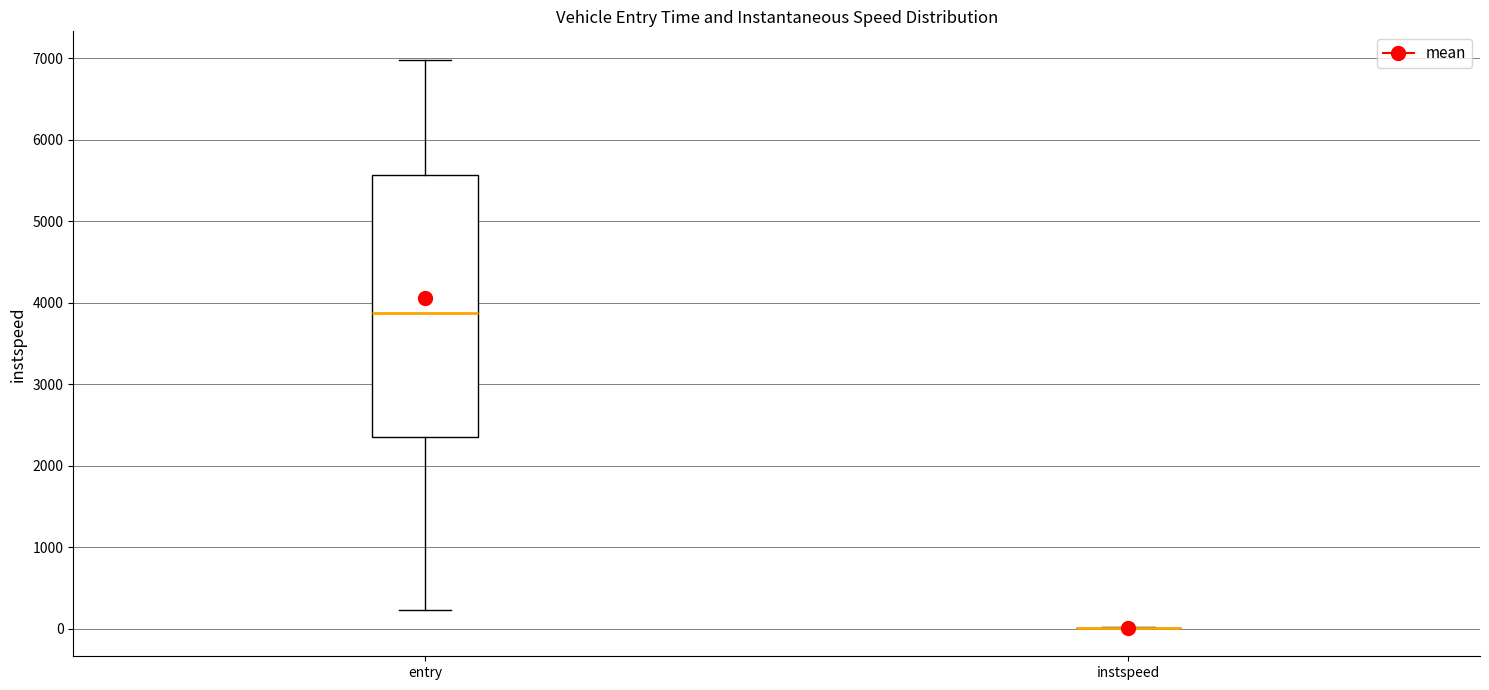

Which box is the tallest, from its lower edge to its upper edge?

entry